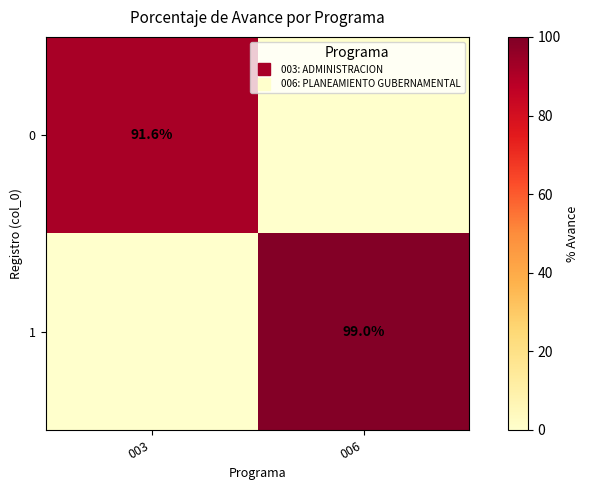

True or false: 0 has a value of -51.7 at 006.

False